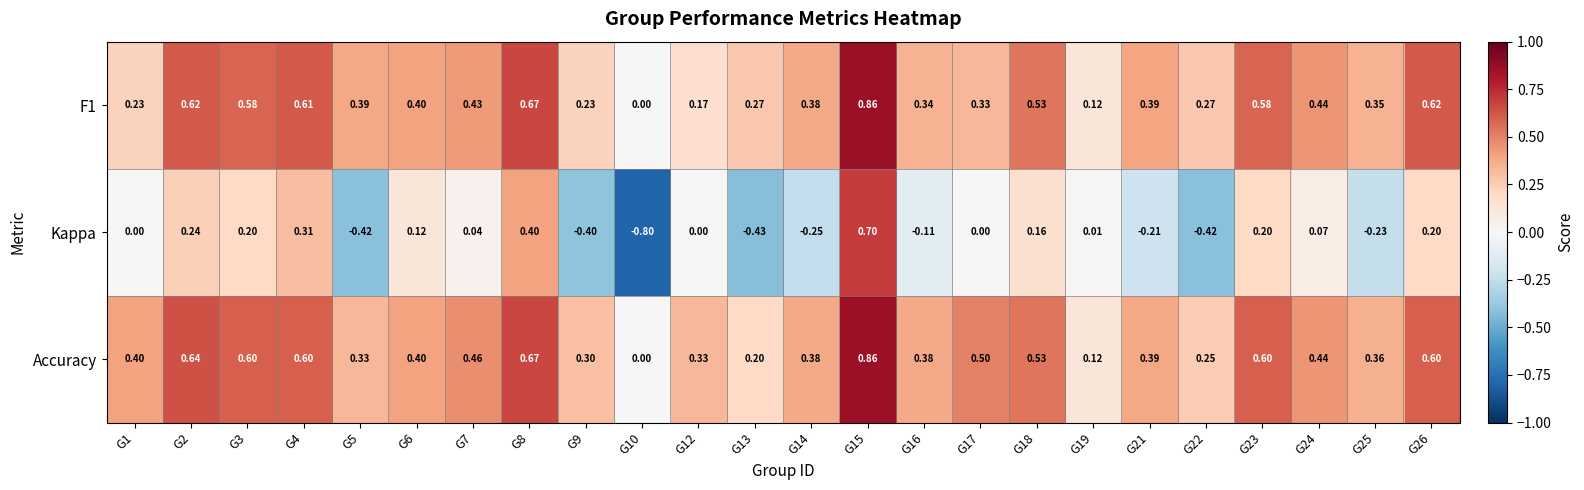

Which series has the widest spread of values?

Kappa